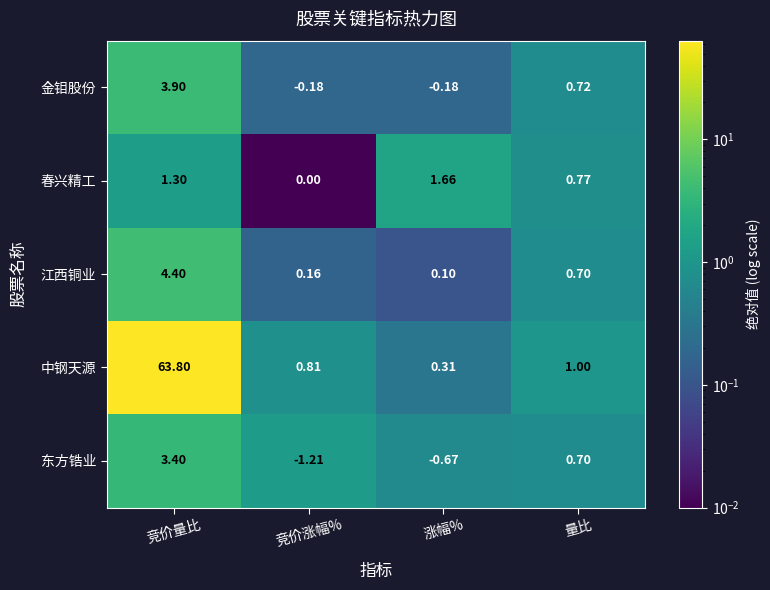

Which label corresponds to the largest value in the chart?

竞价量比